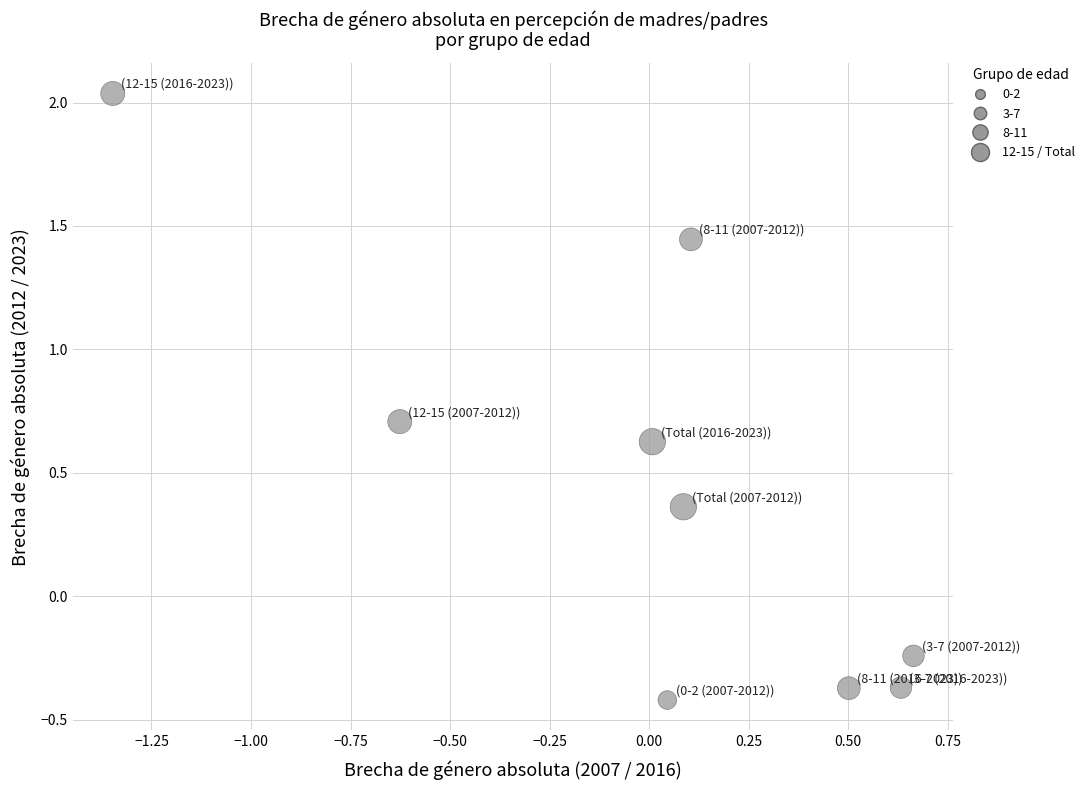

What is the range of Y values (max minus min)?

2.5